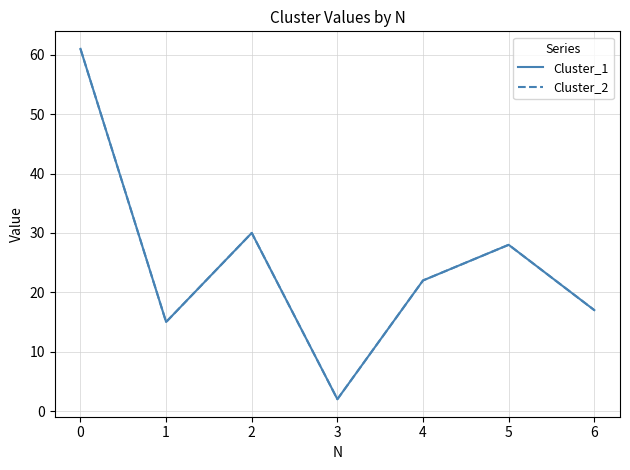

Reading left to right, what are all the values shown in this chart?

Cluster_1: 61	15	30	2	22	28	17
Cluster_2: 61	15	30	2	22	28	17